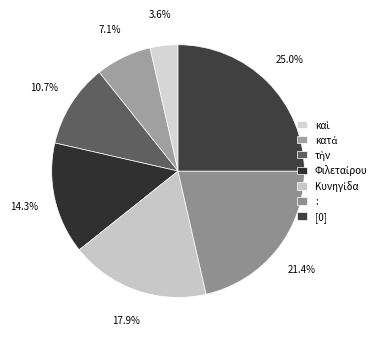

Do [0] and καὶ together represent more than half of the pie?

No